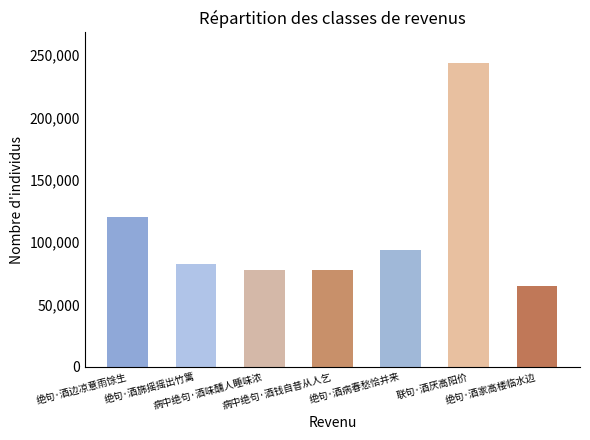

What is the value of the 4th bar from the left?

77400